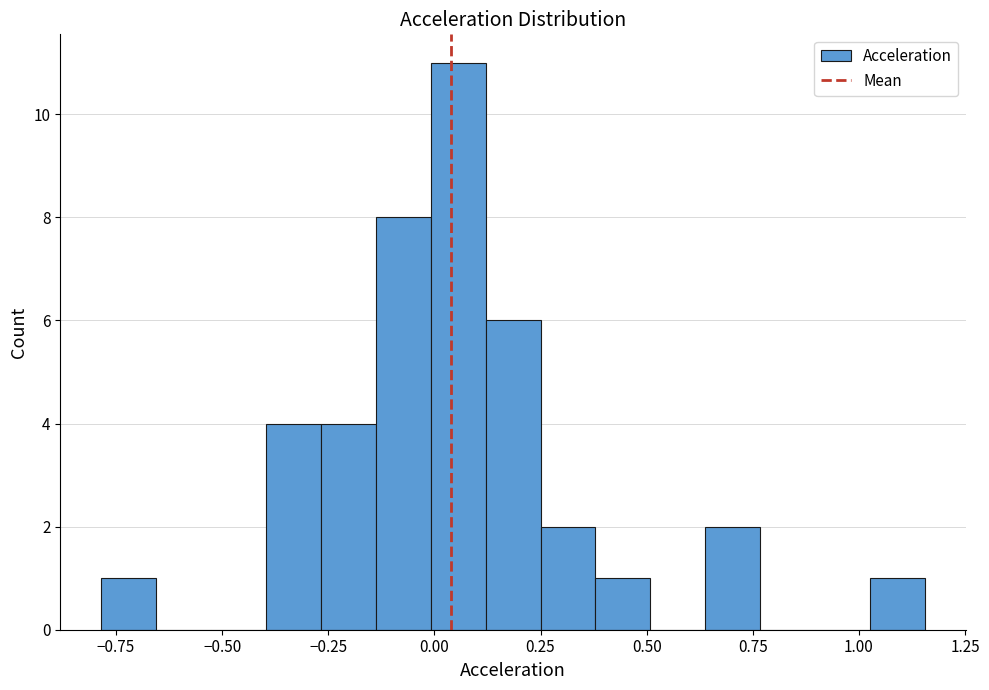

Read against the x-axis, roughly where is the centre of the tallest bar?

0.05